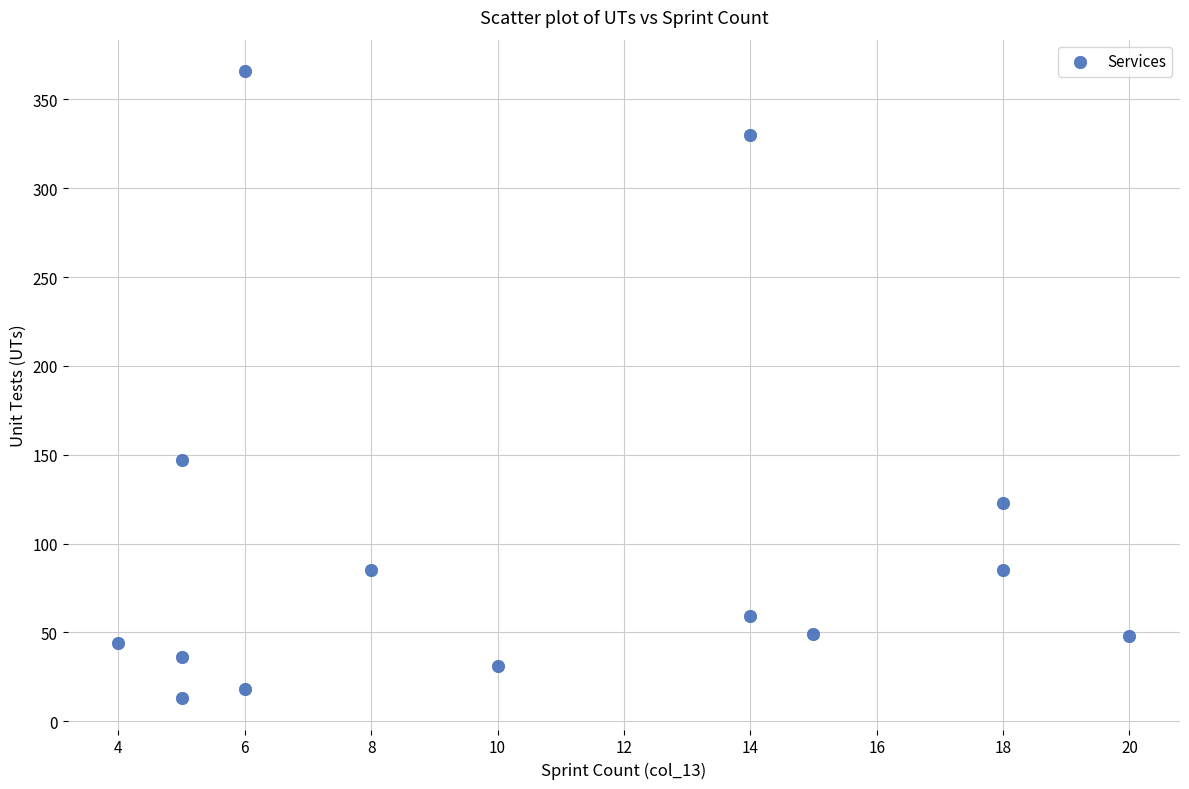

What Y value in the scatter plot is closest to 189?

147